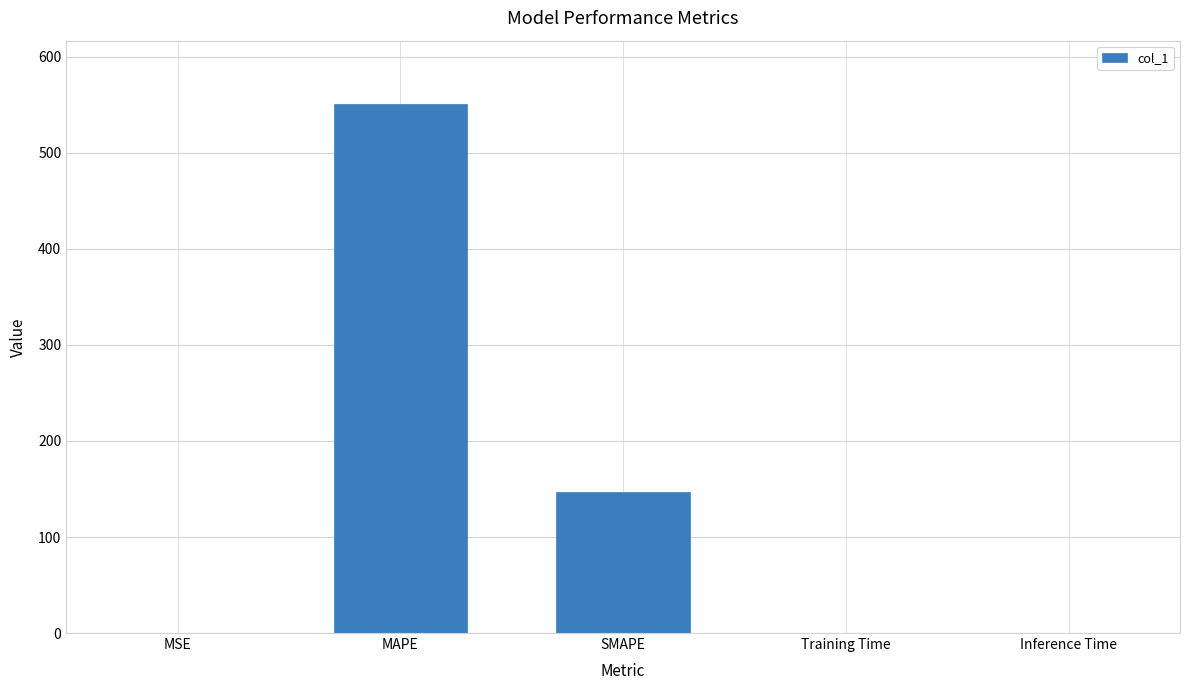

The chart shows a value of 948.1 at MAPE. True or false?

False